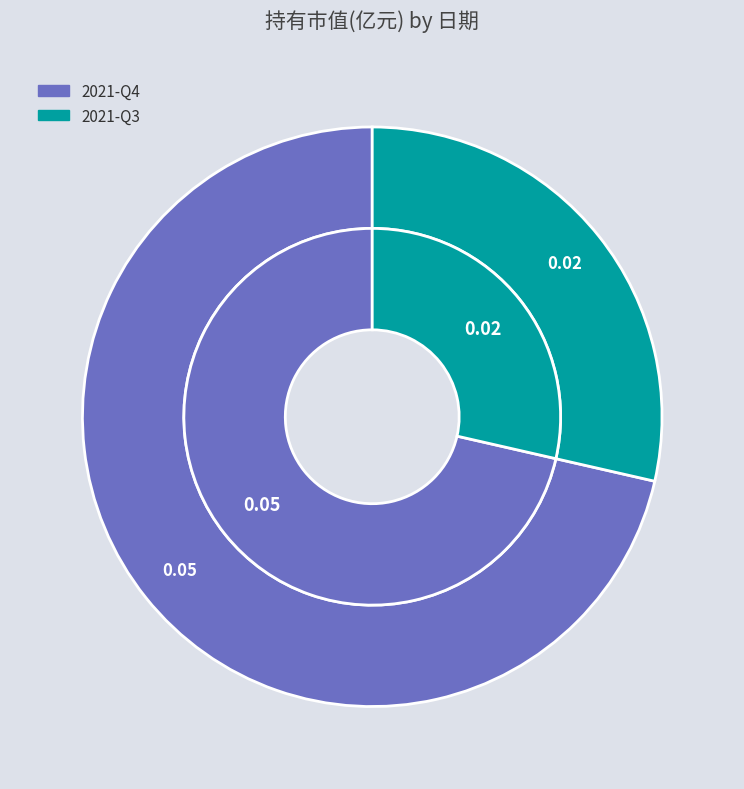

Is the sum of 2021-Q3 and 2021-Q4 greater than half?

Yes